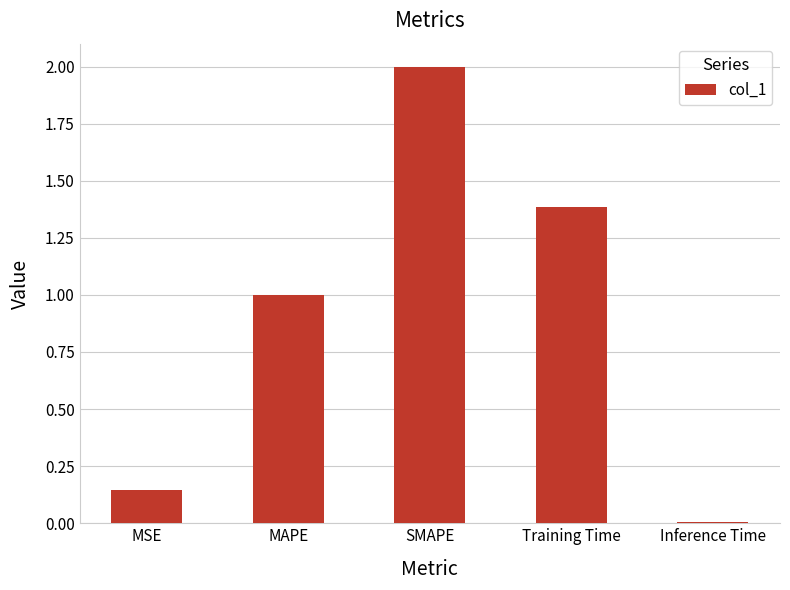

List the labels in order of value, largest first.

SMAPE, Training Time, MAPE, MSE, Inference Time